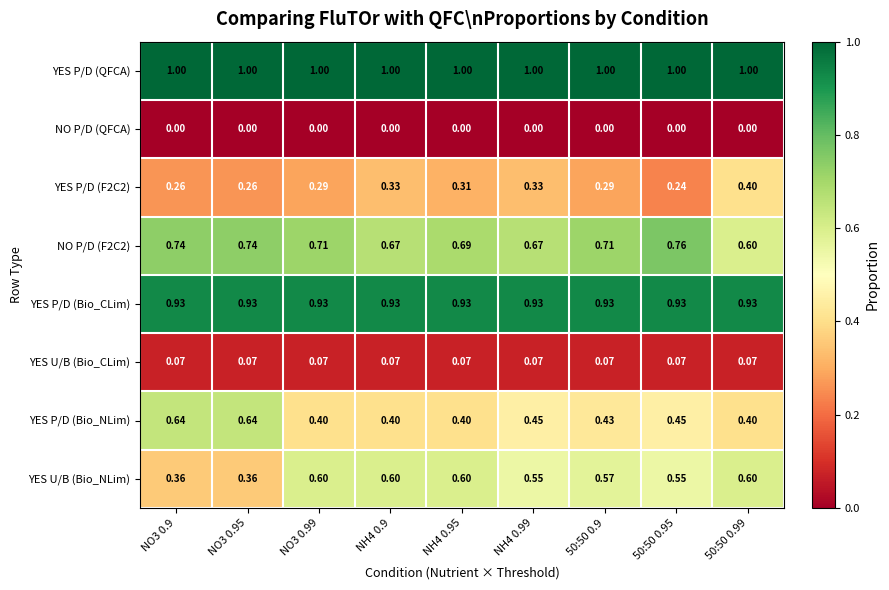

Which series has the largest total across all categories?

YES P/D (QFCA)